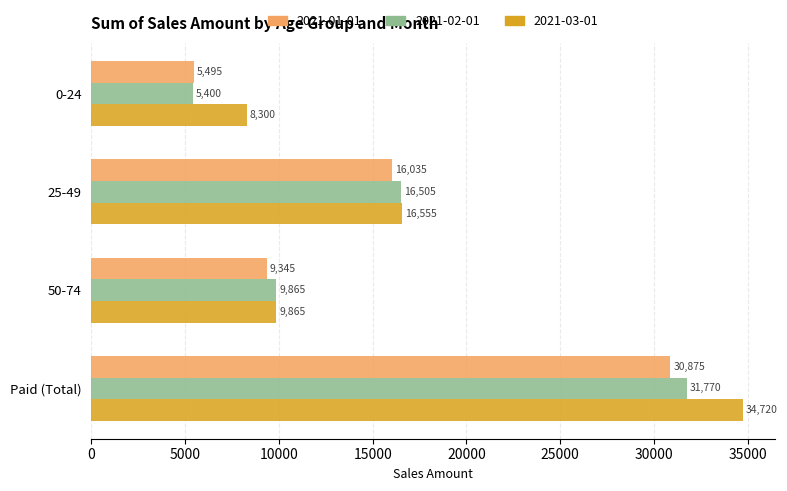

Which series has the largest total across all categories?

2021-03-01